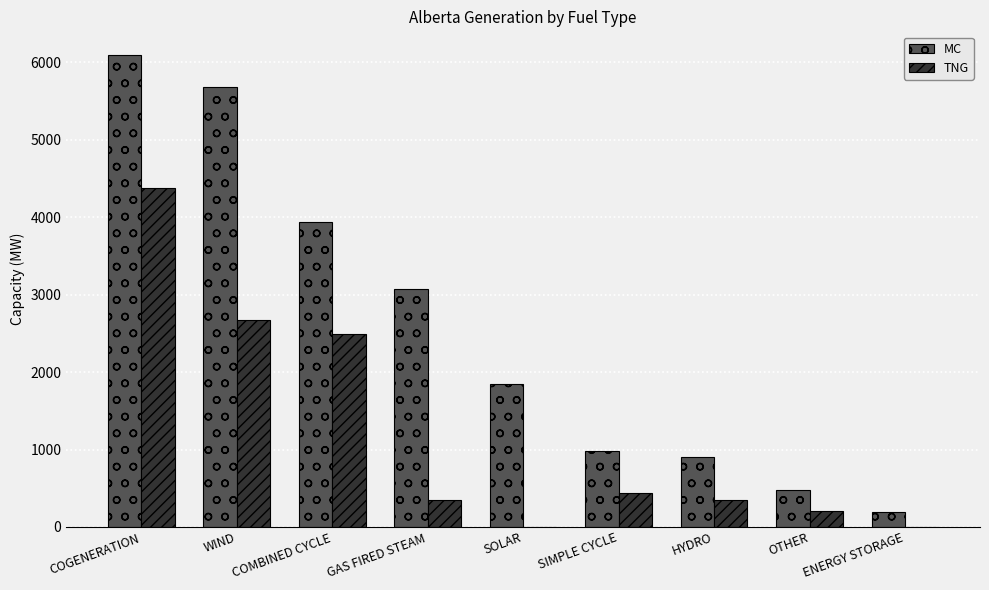

What are all the series names shown in the legend?

MC, TNG